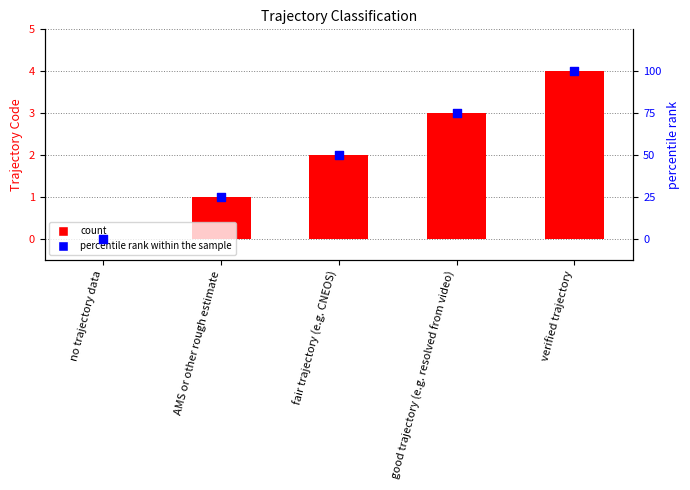

Which series reaches the maximum Y coordinate?

percentile rank